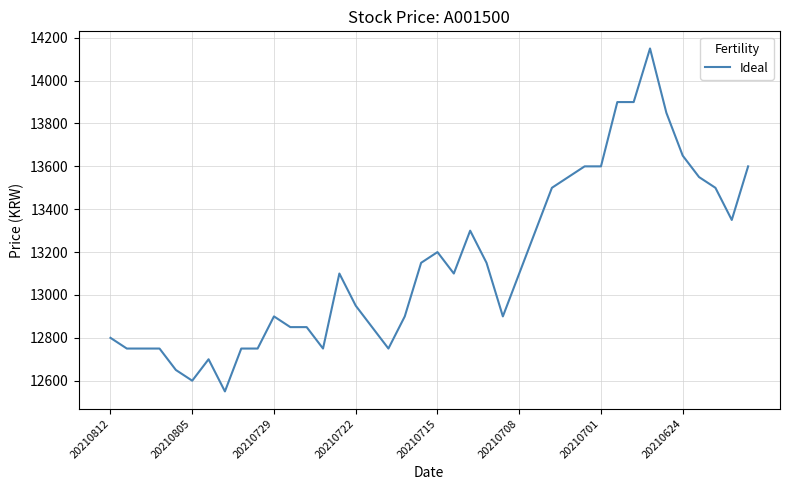

What is the difference between the second highest and second lowest values?

1300